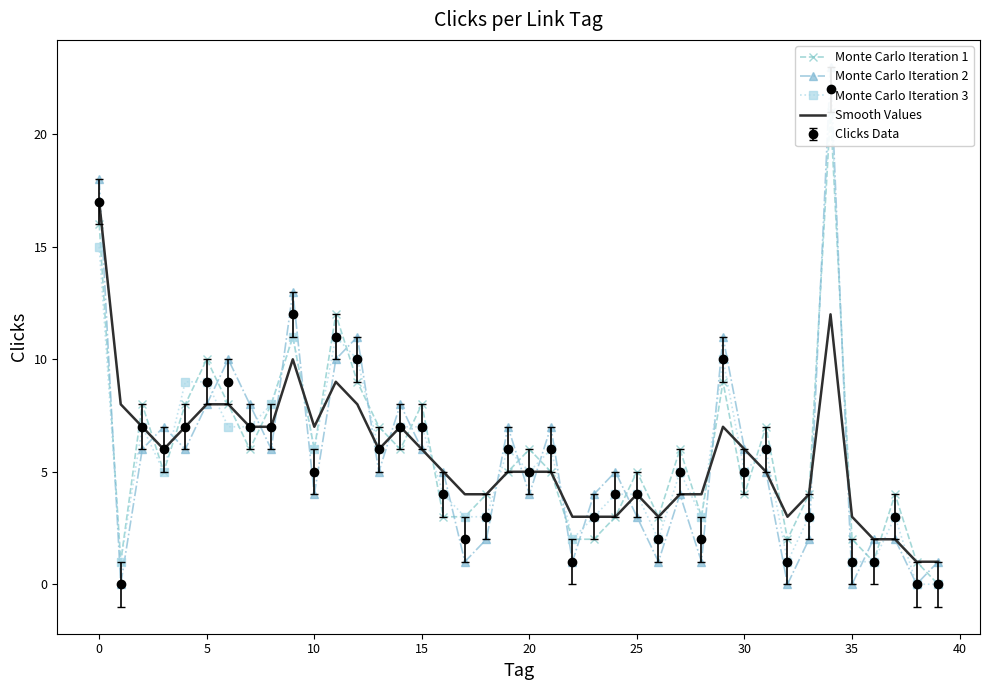

True or false: Smooth Values has more than 1 points higher than both neighbors.

True